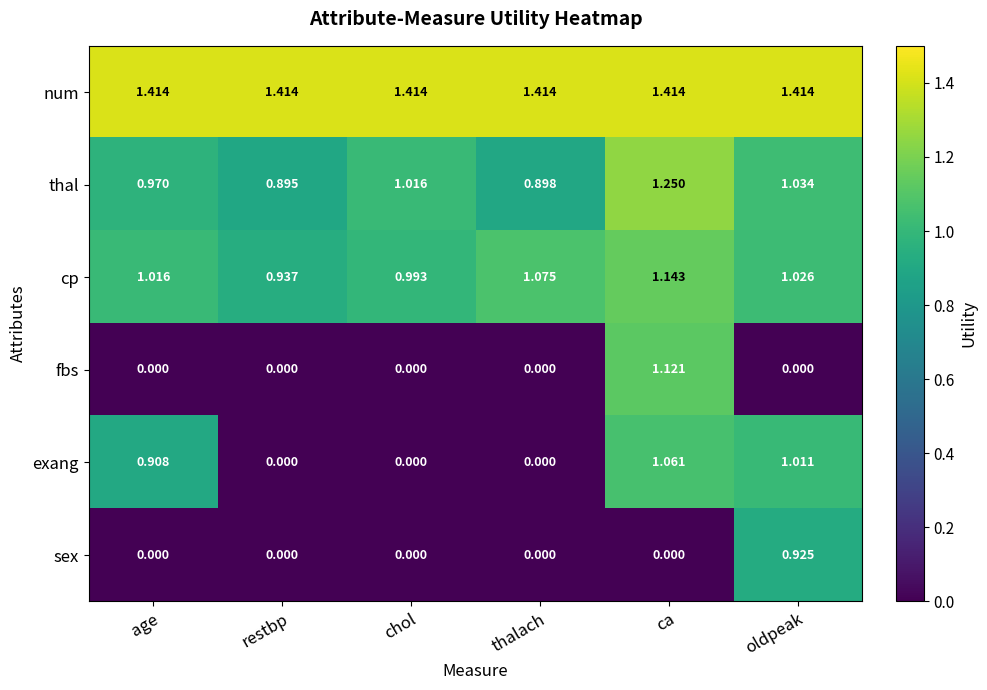

Between age and thalach, which series saw the biggest shift?

exang